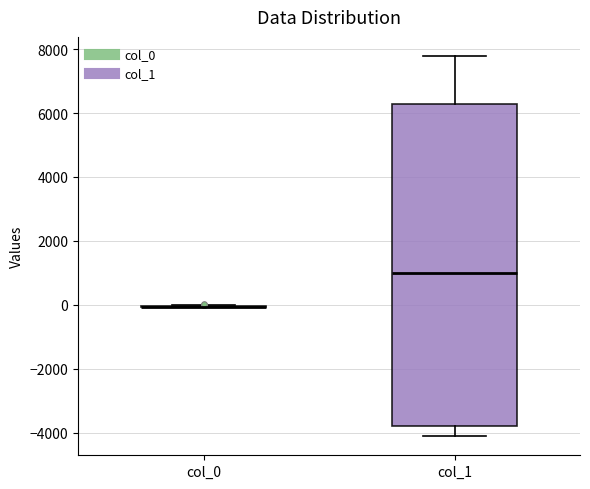

Which box is the tallest, from its lower edge to its upper edge?

col_1